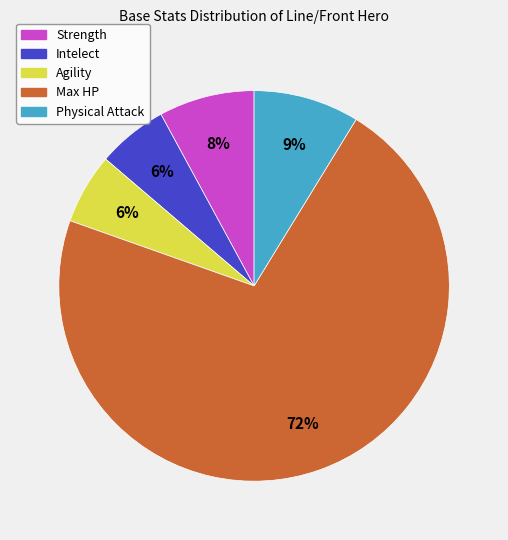

Which slice represents more than half of the pie?

Max HP